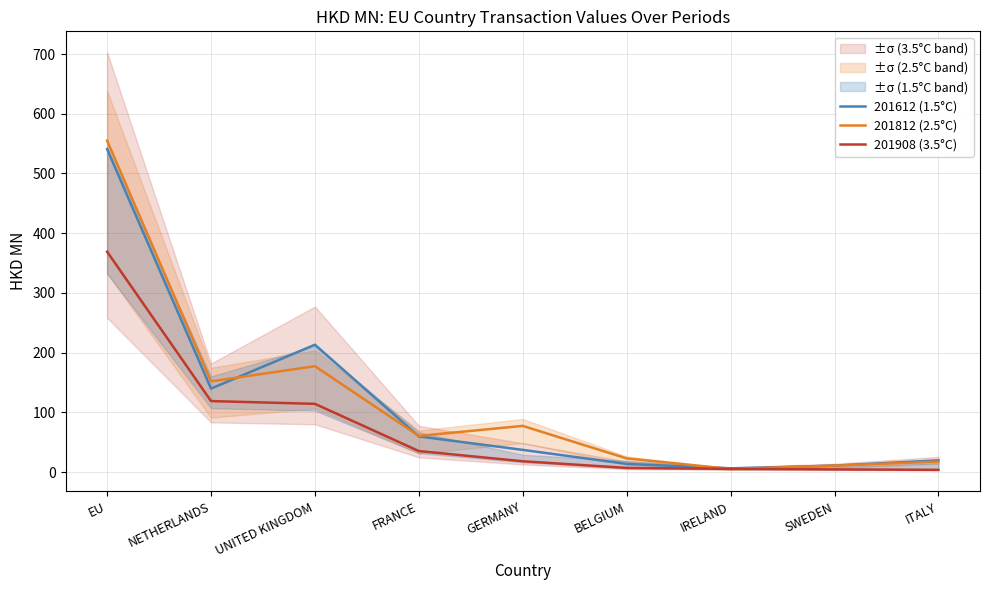

What is the total value across all series at NETHERLANDS?

410.4